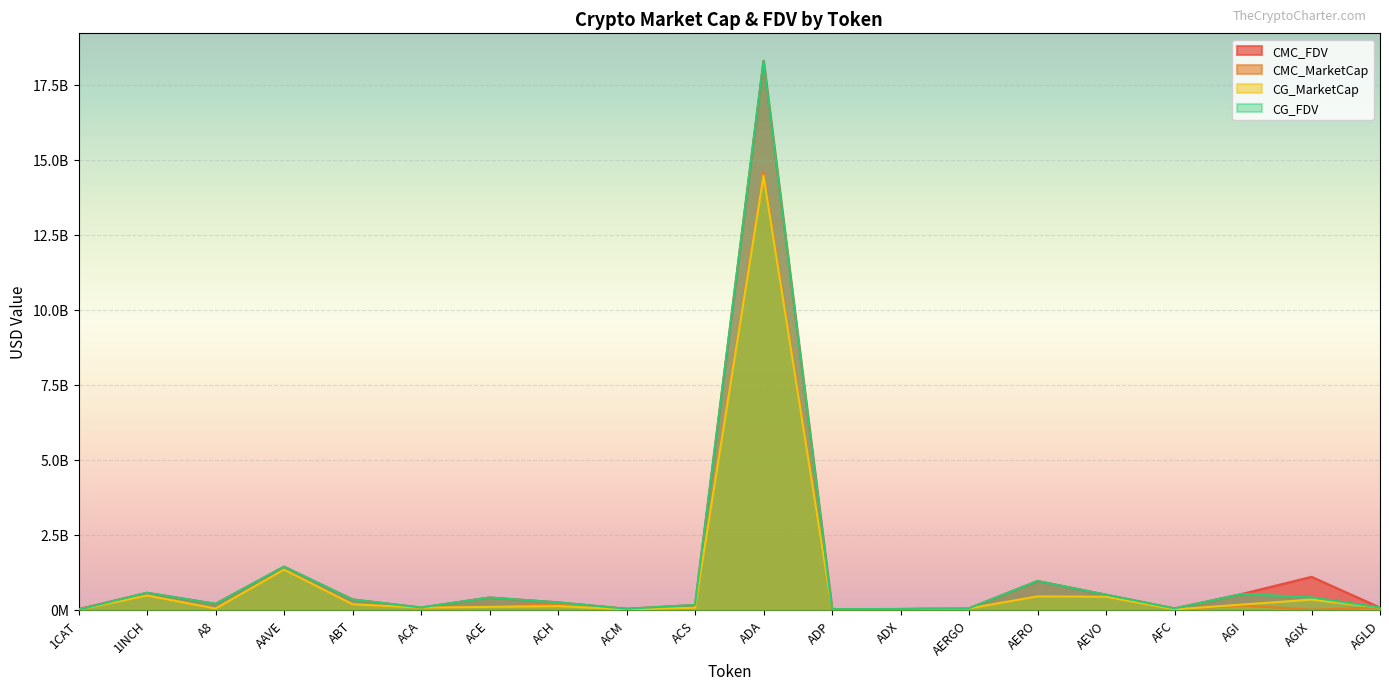

At which category is the sum across all series the highest?

ADA